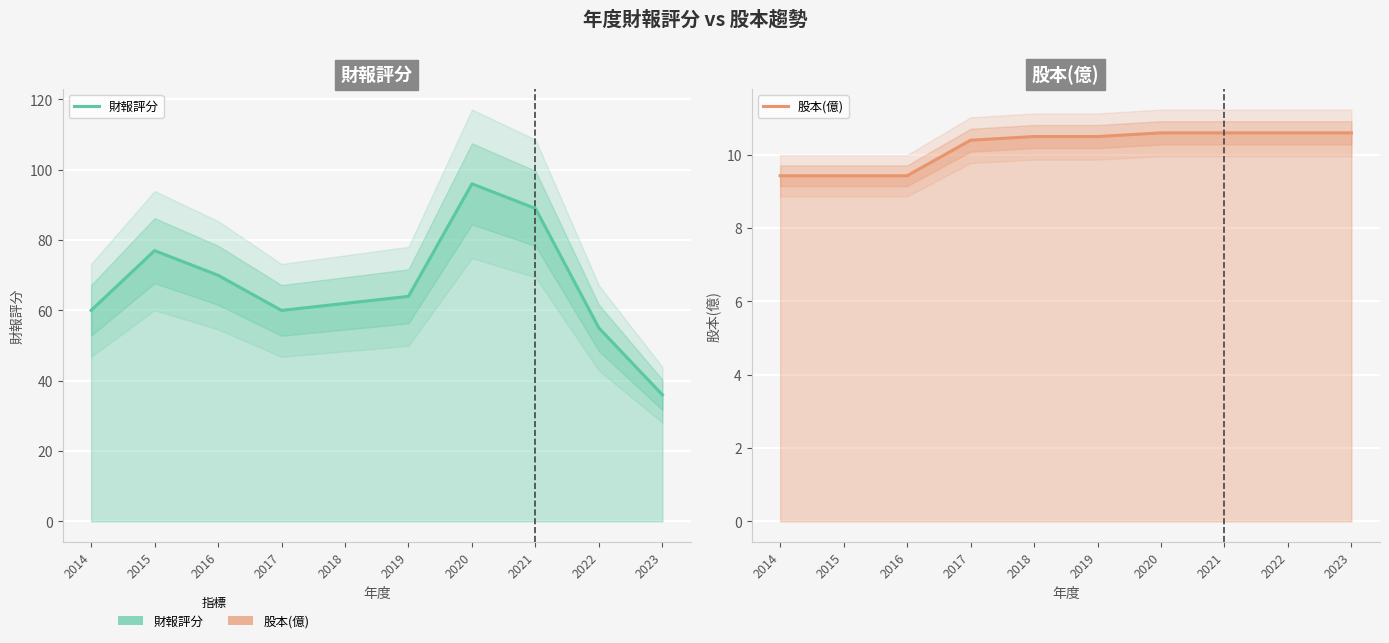

Reading left to right, extract all data points from this chart.

財報評分: 2014=60.0	2015=77.0	2016=70.0	2017=60.0	2018=62.0	2019=64.0	2020=96.0	2021=89.0	2022=55.0	2023=36.0
股本(億): 2014=9.4	2015=9.4	2016=9.4	2017=10.4	2018=10.5	2019=10.5	2020=10.6	2021=10.6	2022=10.6	2023=10.6